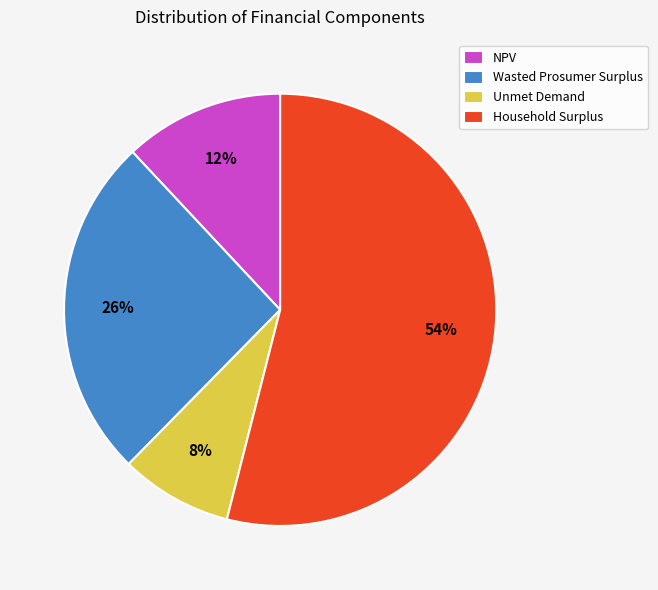

How many slices are in this pie chart?

4